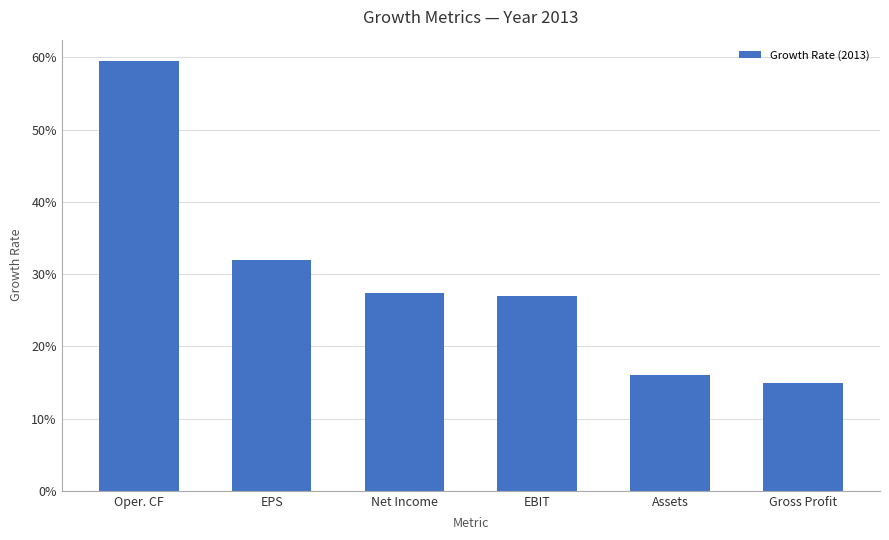

Rank the categories by value from highest to lowest.

Oper. CF, EPS, Net Income, EBIT, Assets, Gross Profit